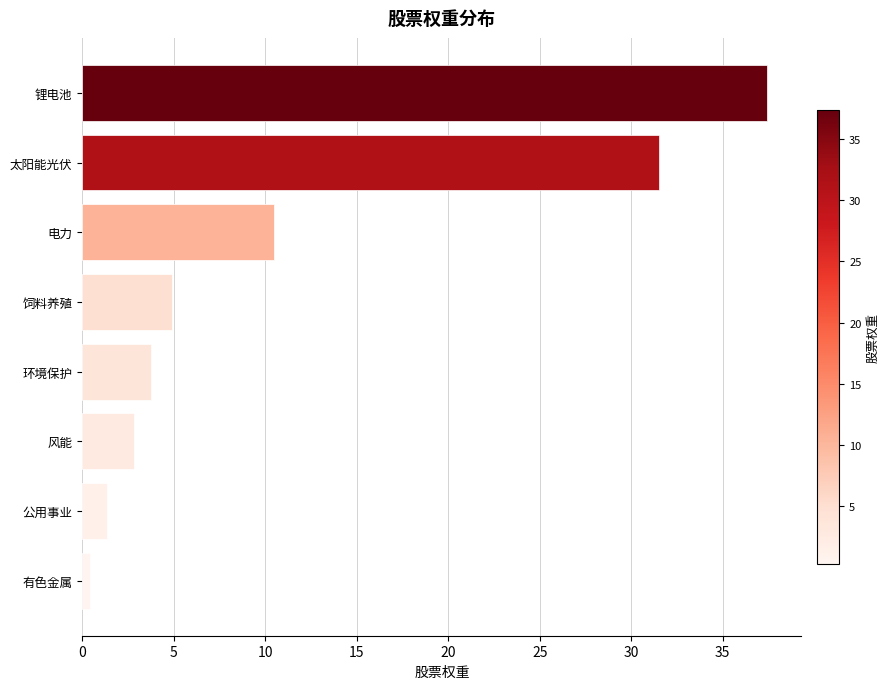

The value at 风能 is 4.9. True or false?

False